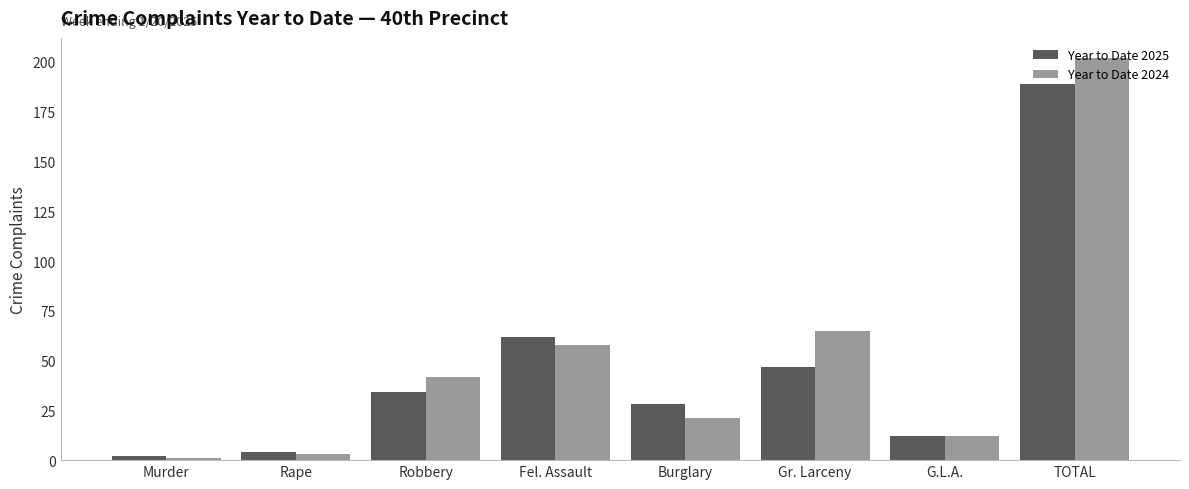

List the series in order of their peak value, lowest first.

Year to Date 2025, Year to Date 2024